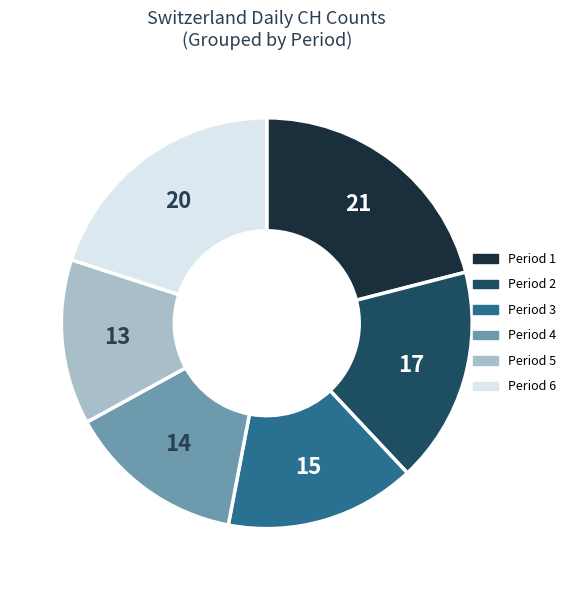

Does Period 5 account for over 50% of the chart?

No